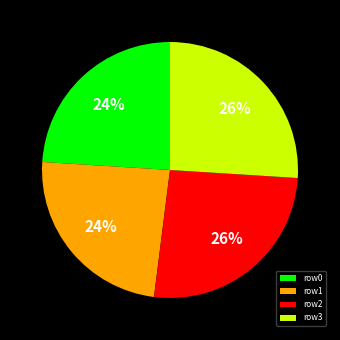

To the nearest percent, what is the difference between the largest and smallest slice percentages?

2%